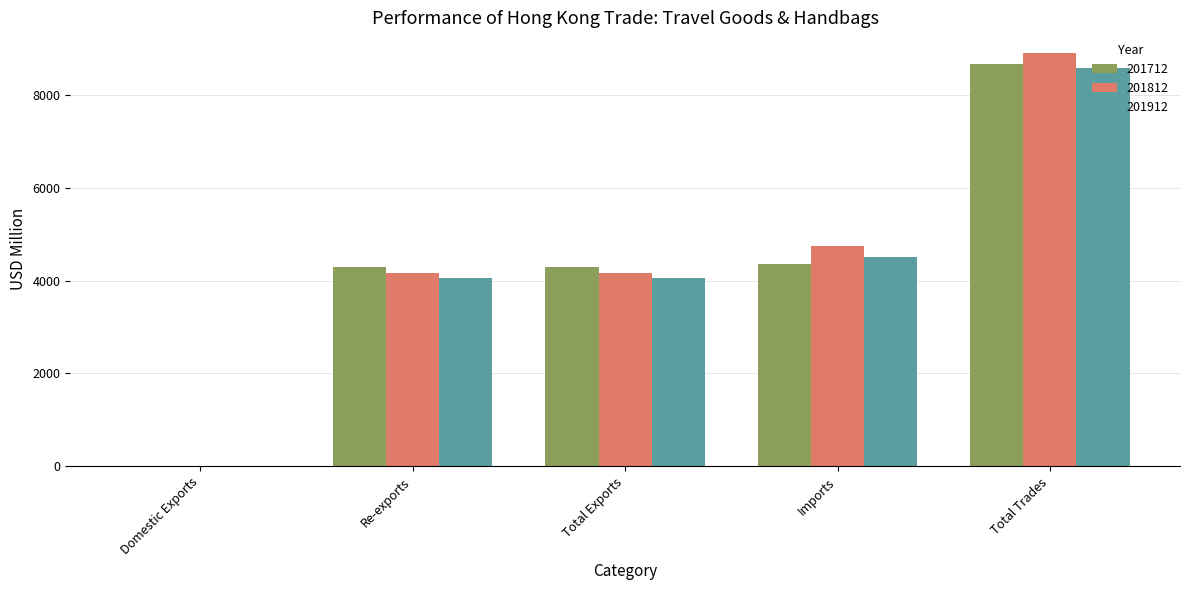

What are all the series names shown in the legend?

201712, 201812, 201912